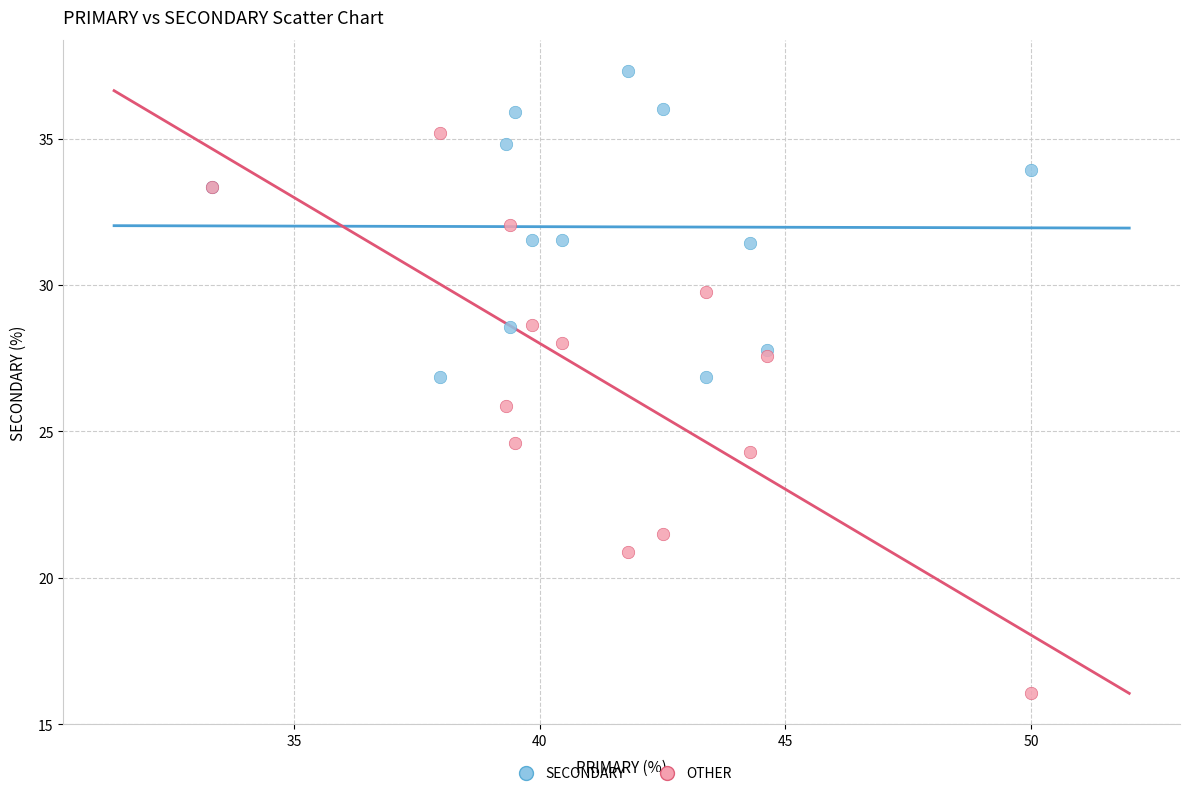

In the OTHER series, what Y value is closest to 25?

24.6